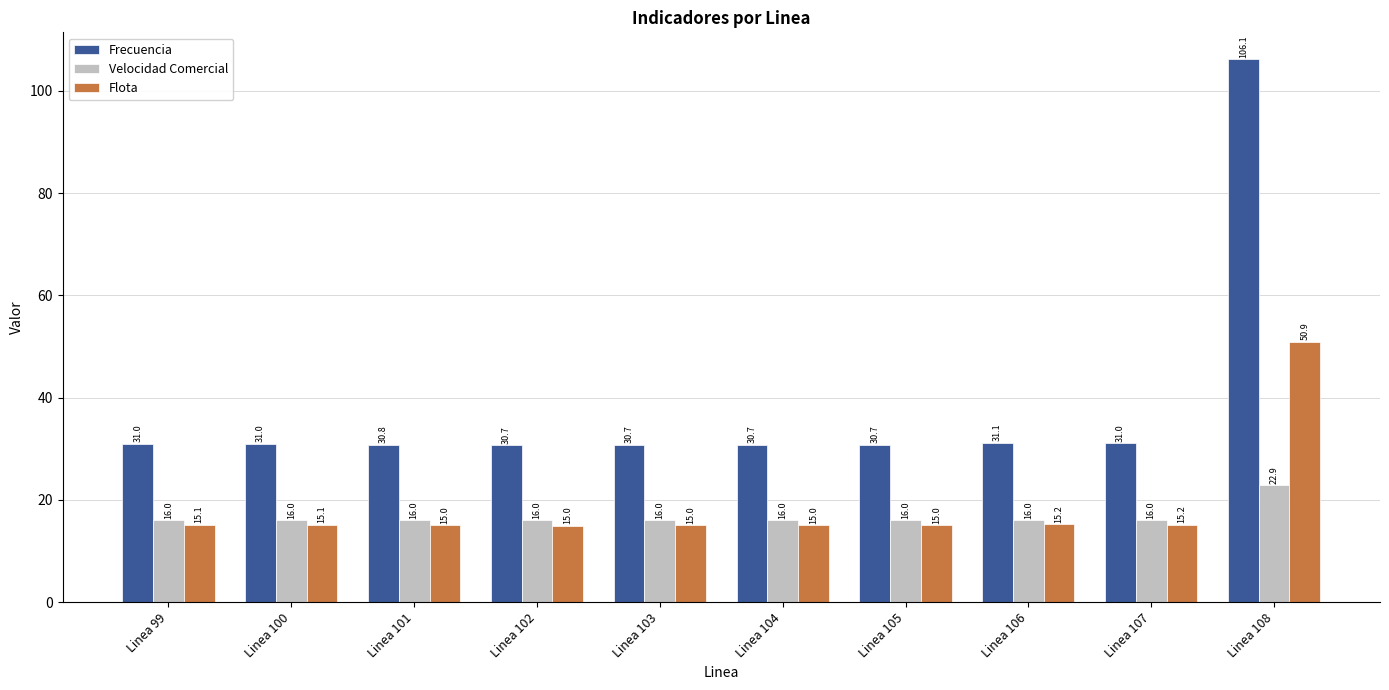

Which category has the highest value across all series?

Linea 108